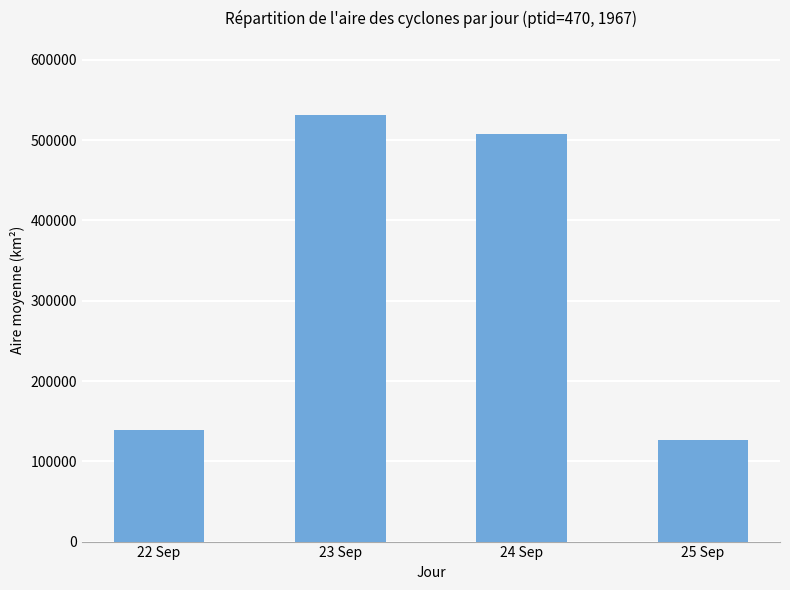

Between 22 Sep and 24 Sep, which is larger?

24 Sep